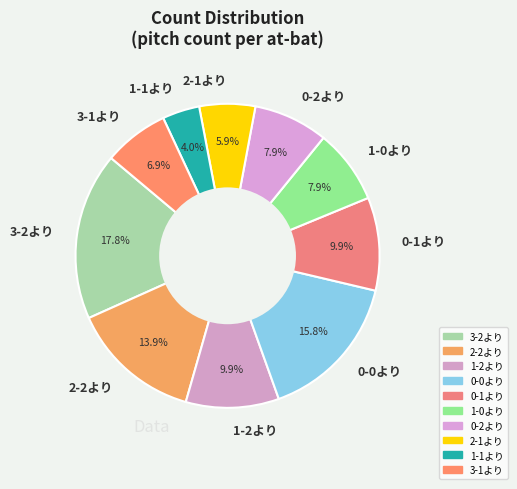

Which slice is the smallest?

1-1より